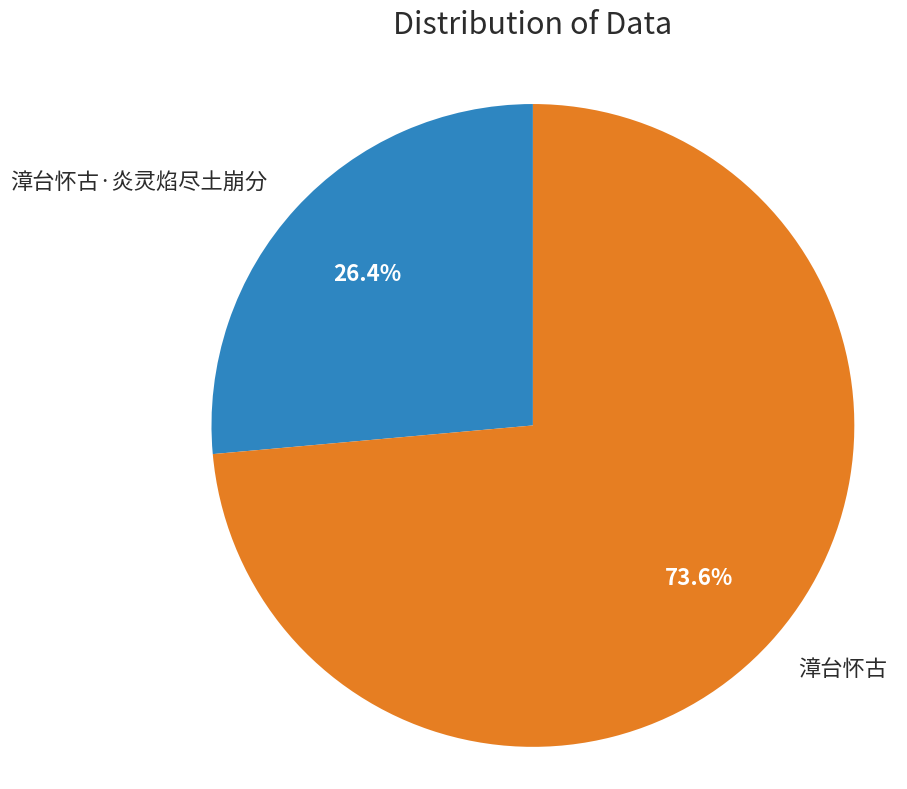

How much of the chart is everything except 漳台怀古?

26.4%